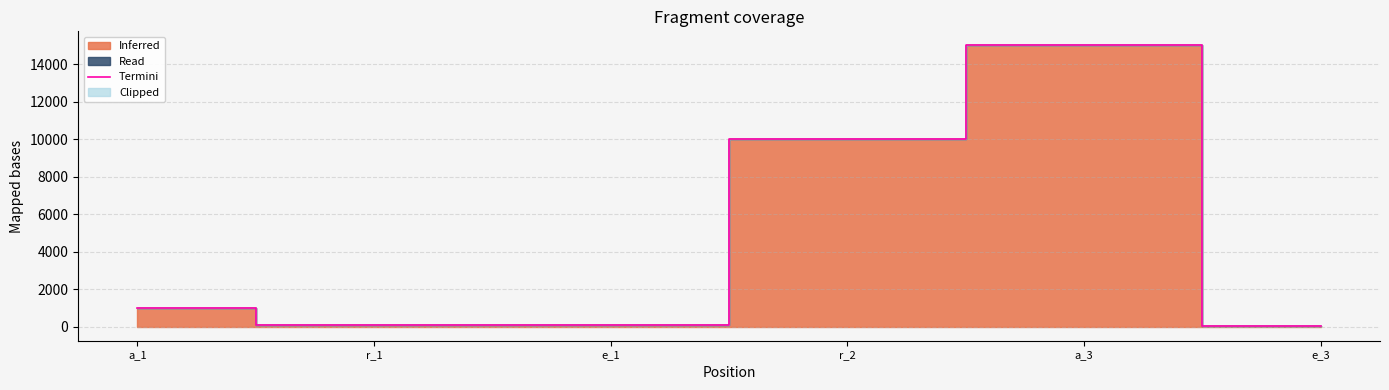

What is the change in value from e_1 to e_3?

-92.0